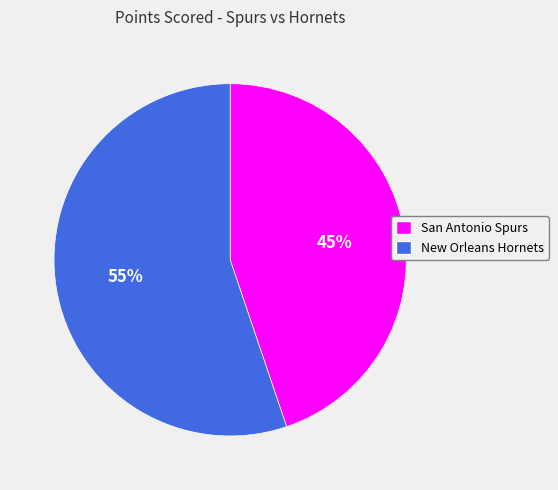

What is the ratio of the value at New Orleans Hornets to the value at San Antonio Spurs?

1.2